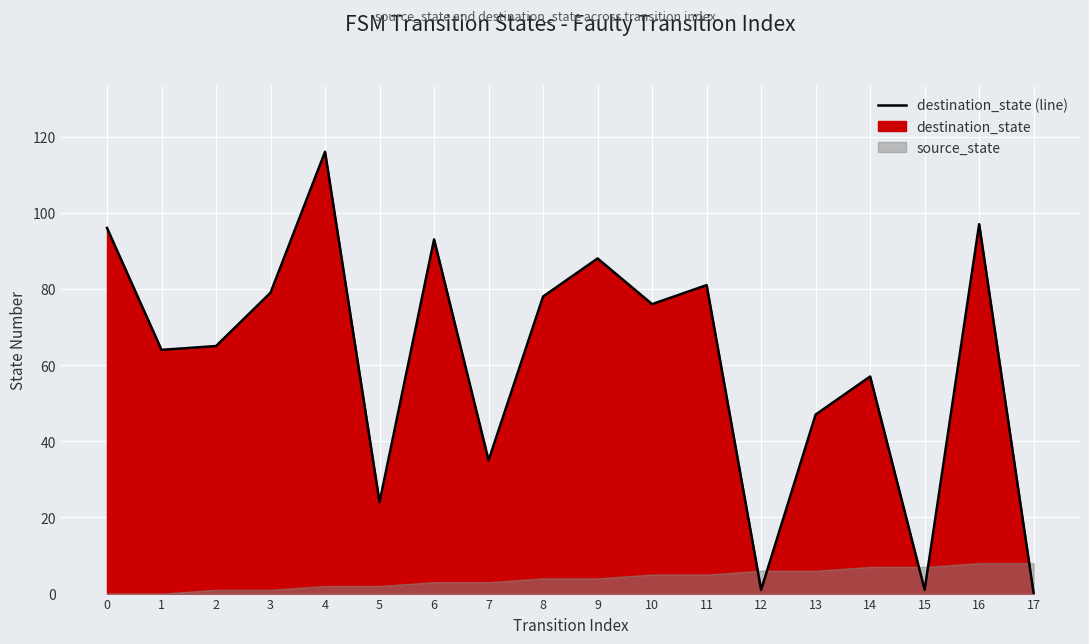

Rank the categories by value from lowest to highest.

17, 12, 15, 5, 7, 13, 14, 1, 2, 10, 8, 3, 11, 9, 6, 0, 16, 4